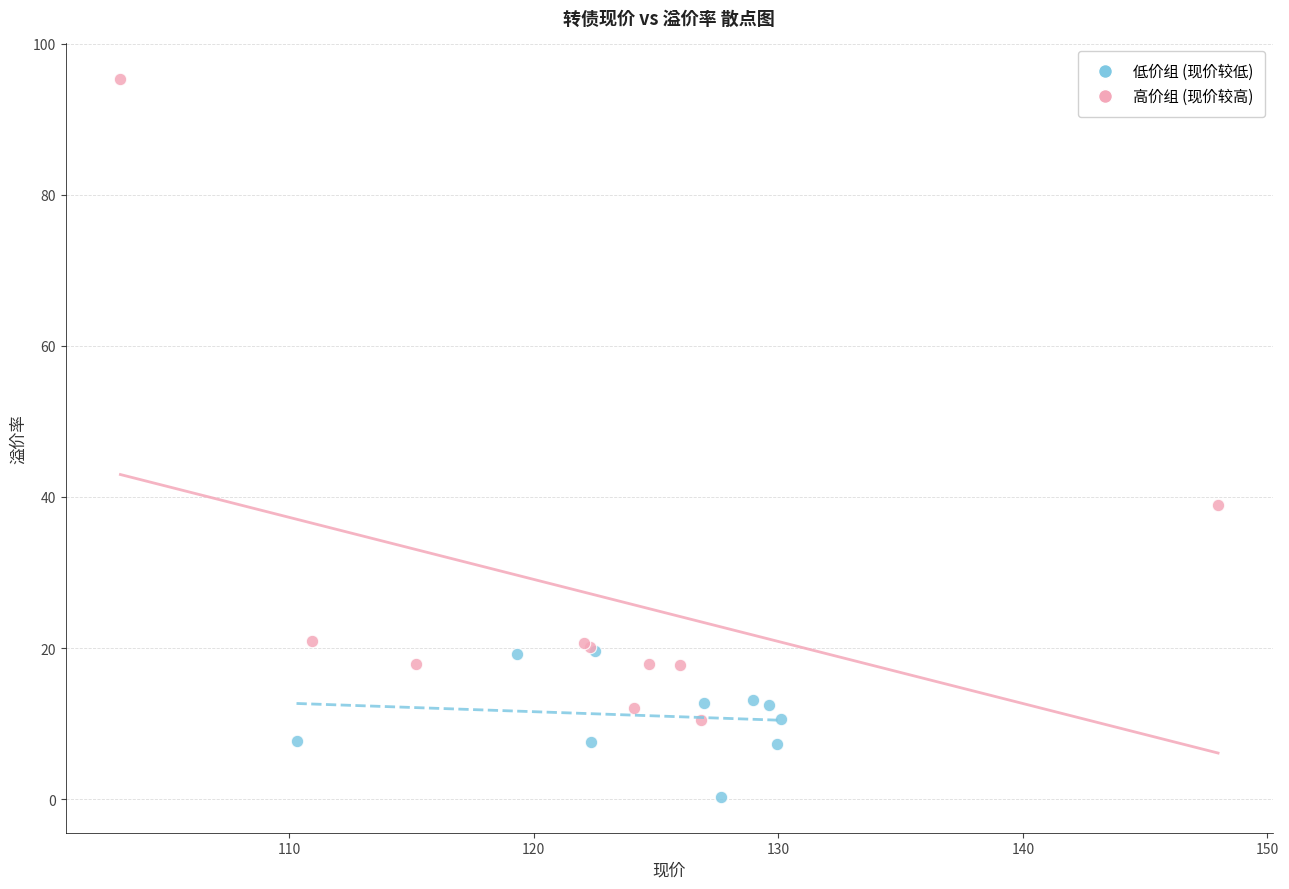

Which series reaches the maximum Y coordinate?

高价组 (现价较高)